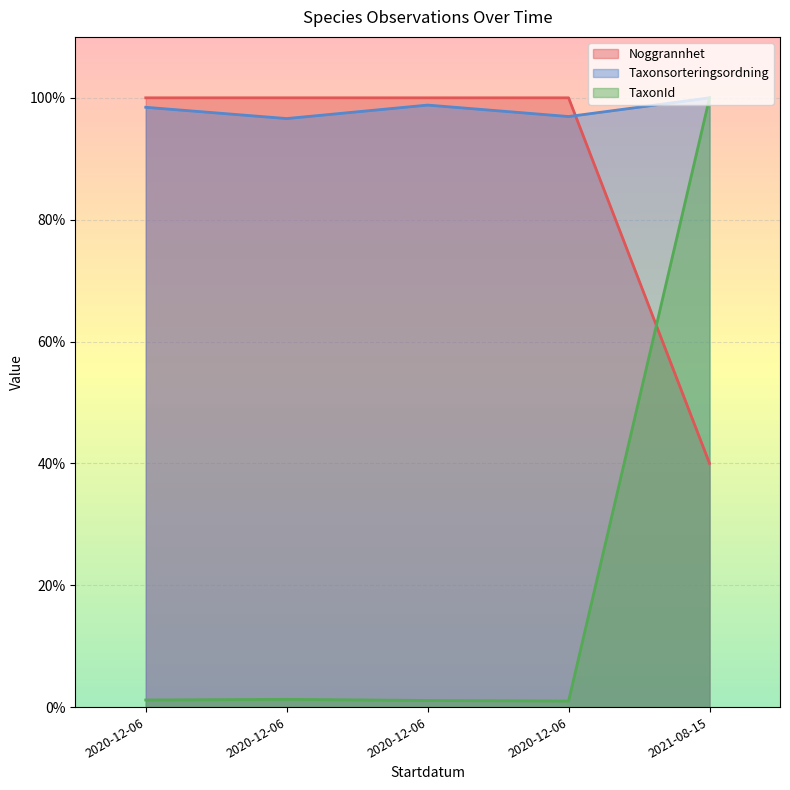

Which series has the widest spread of values?

TaxonId